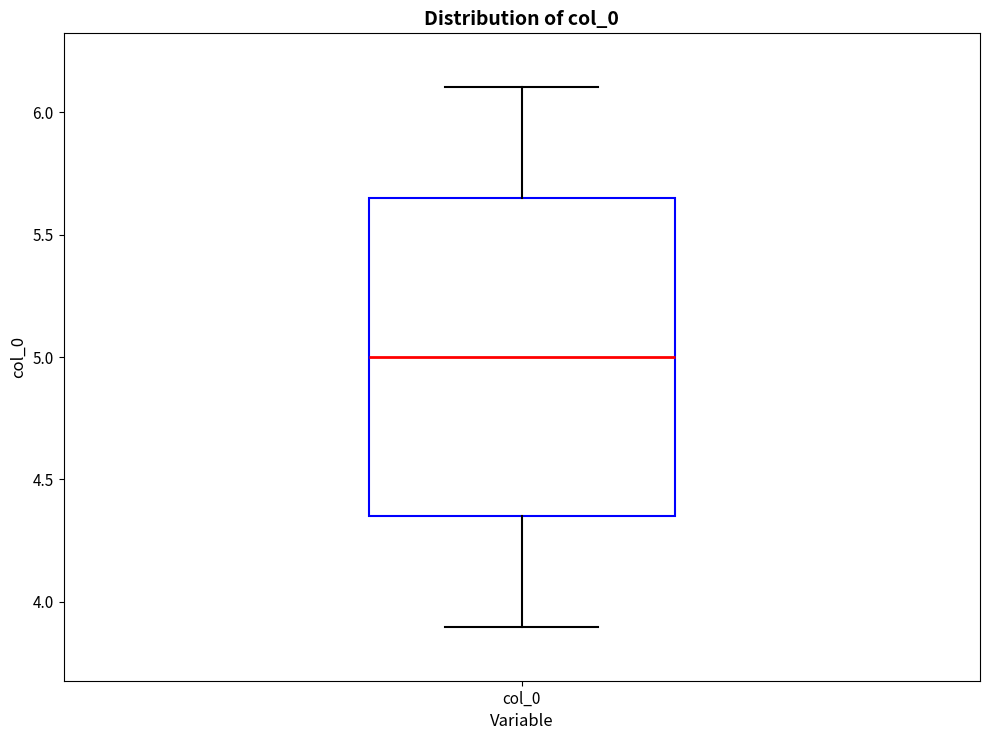

Read this box plot against the y-axis: the position of the median line, the range covered by the box, and the ends of both whiskers. The values are not printed on the chart, so give them approximately, as read against the axis.

median 5.00, box 4.35 to 5.65, whiskers 3.90 to 6.10